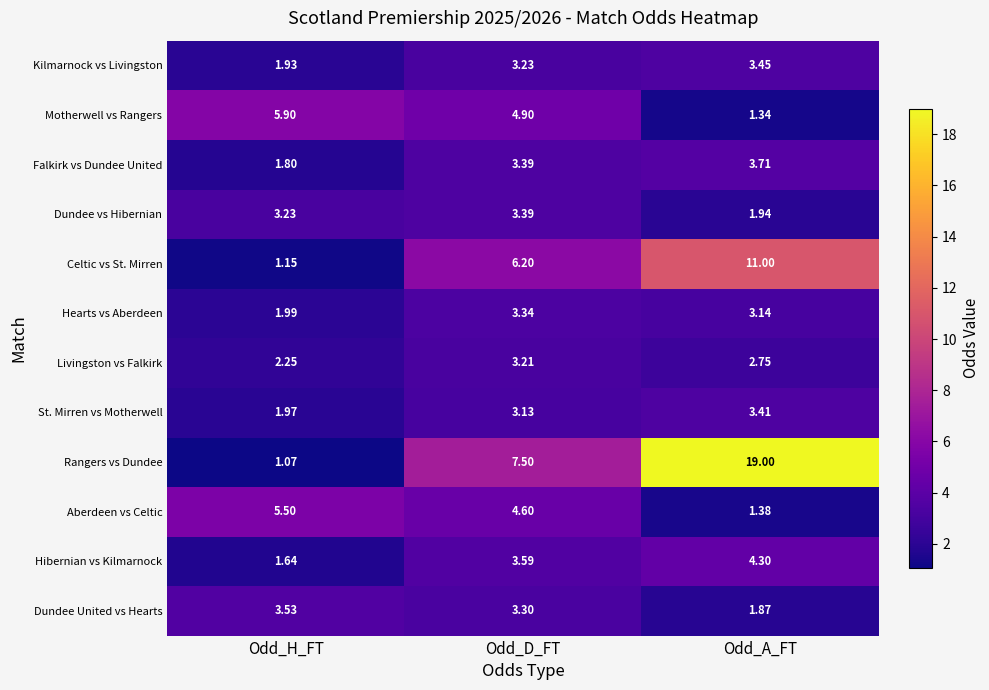

What is the total value across all series at Odd_A_FT?

57.3